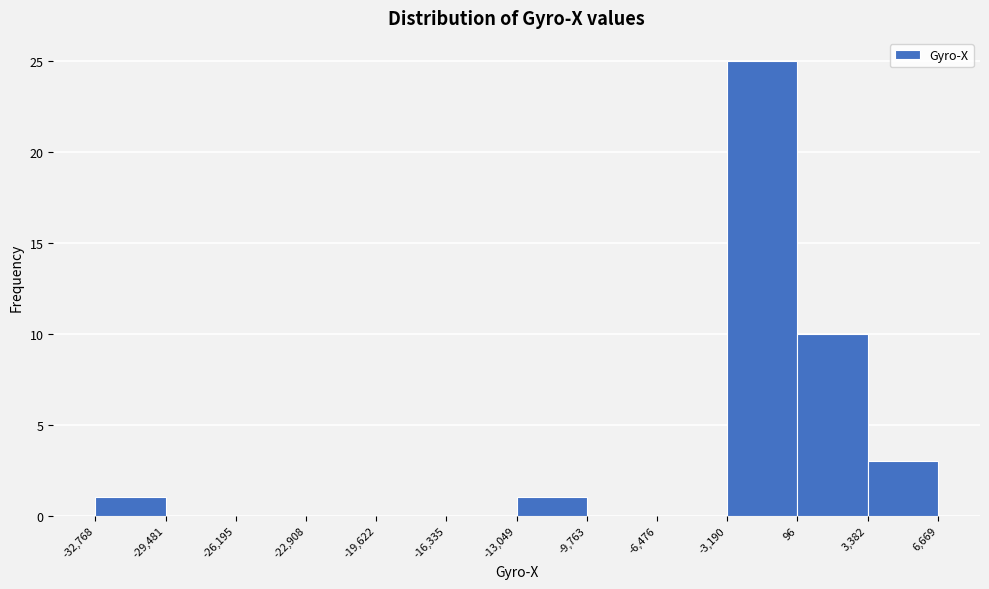

Reading left to right, transcribe this chart: for each bar, give the range it covers on the x-axis and its height. The values are not printed on the chart, so give them approximately, as read against the axis.

-32,768 to -29,481: 1
-29,481 to -26,195: 0
-26,195 to -22,908: 0
-22,908 to -19,622: 0
-19,622 to -16,335: 0
-16,335 to -13,049: 0
-13,049 to -9,763: 1
-9,763 to -6,476: 0
-6,476 to -3,190: 0
-3,190 to 96: 25
96 to 3,382: 10
3,382 to 6,669: 3